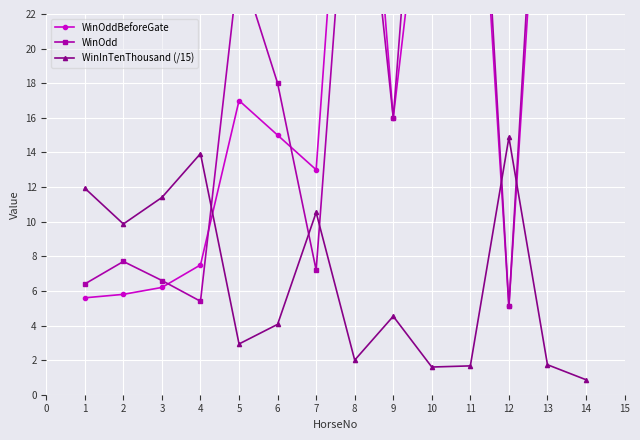

What are all the series names shown in the legend?

WinOddBeforeGate, WinOdd, WinInTenThousand (/15)